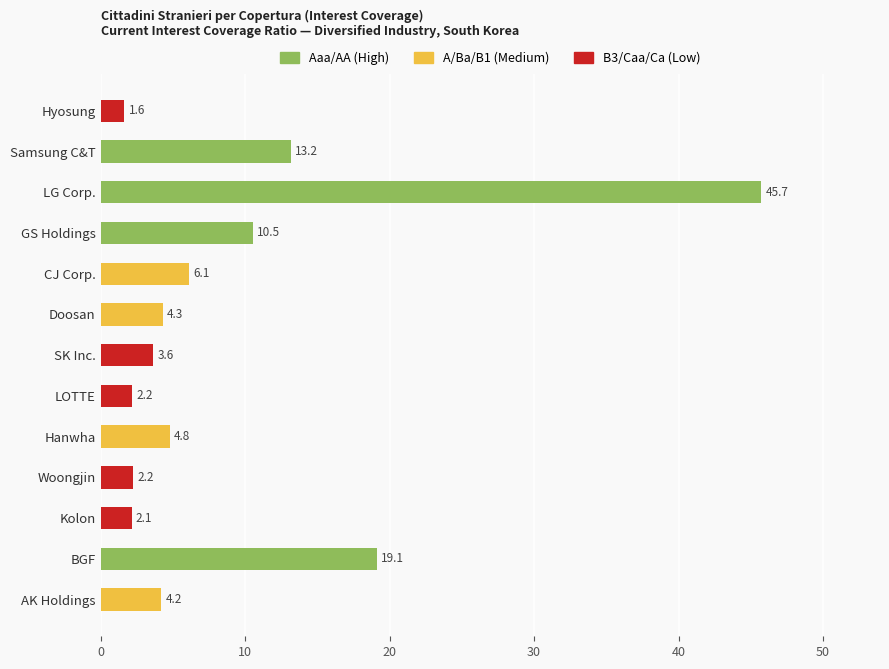

The value at LG Corp. is 66.4. True or false?

False